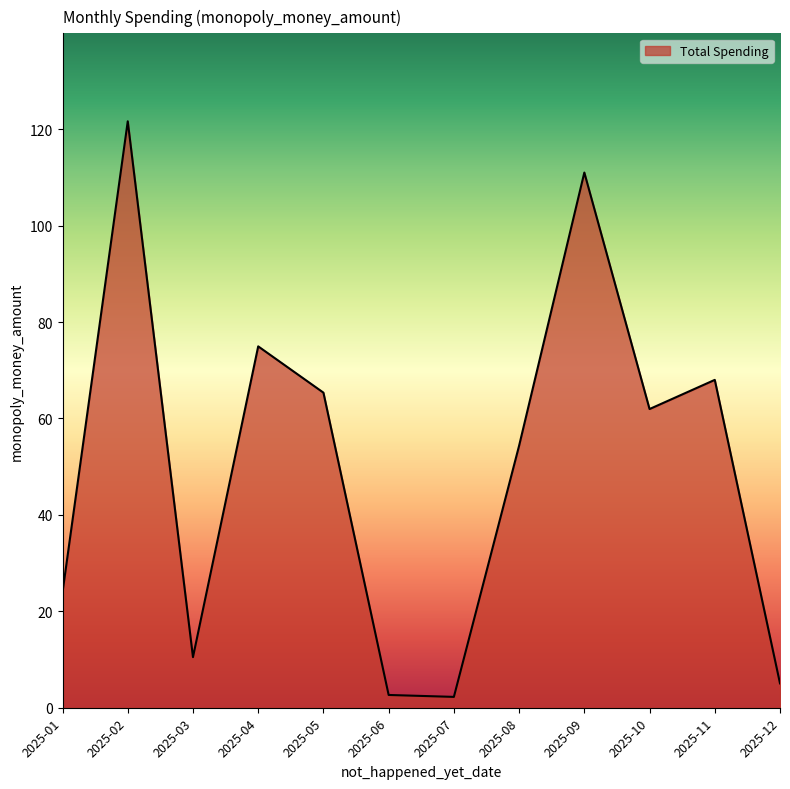

Between 2025-09 and 2025-07, which is larger?

2025-09